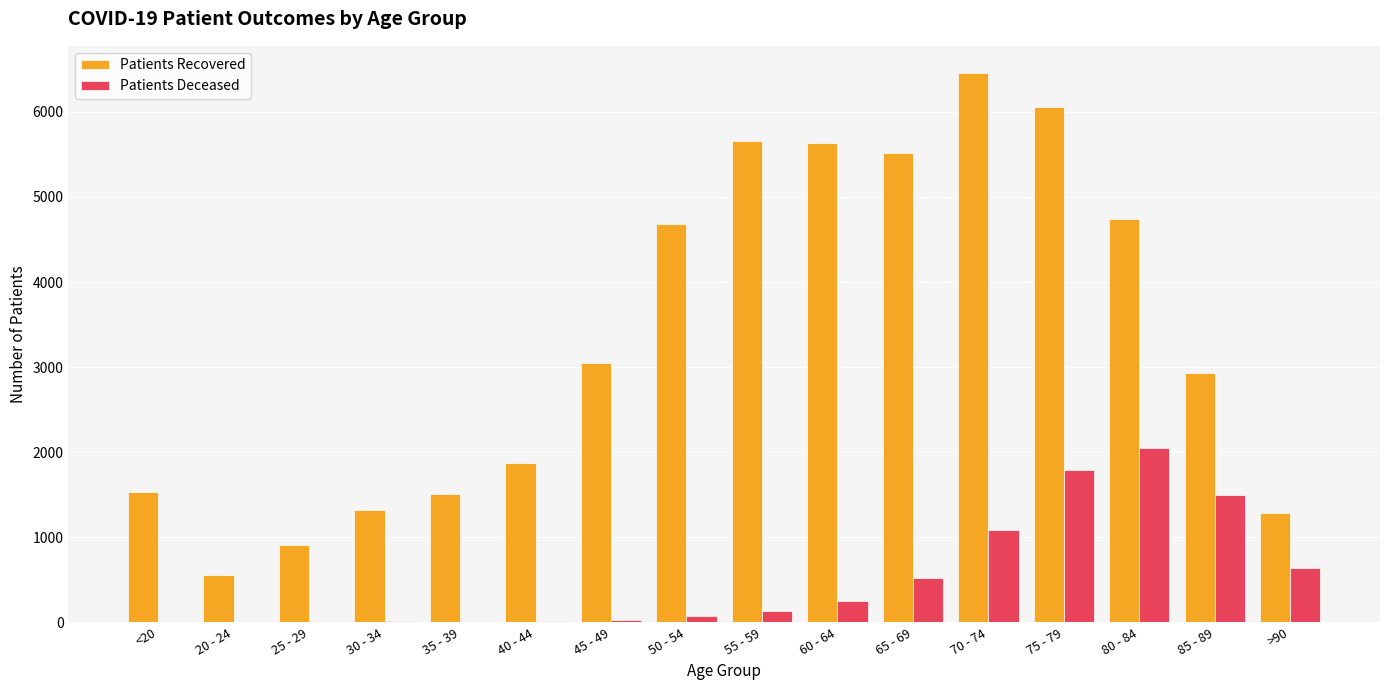

What is the maximum value shown in the chart?

6453